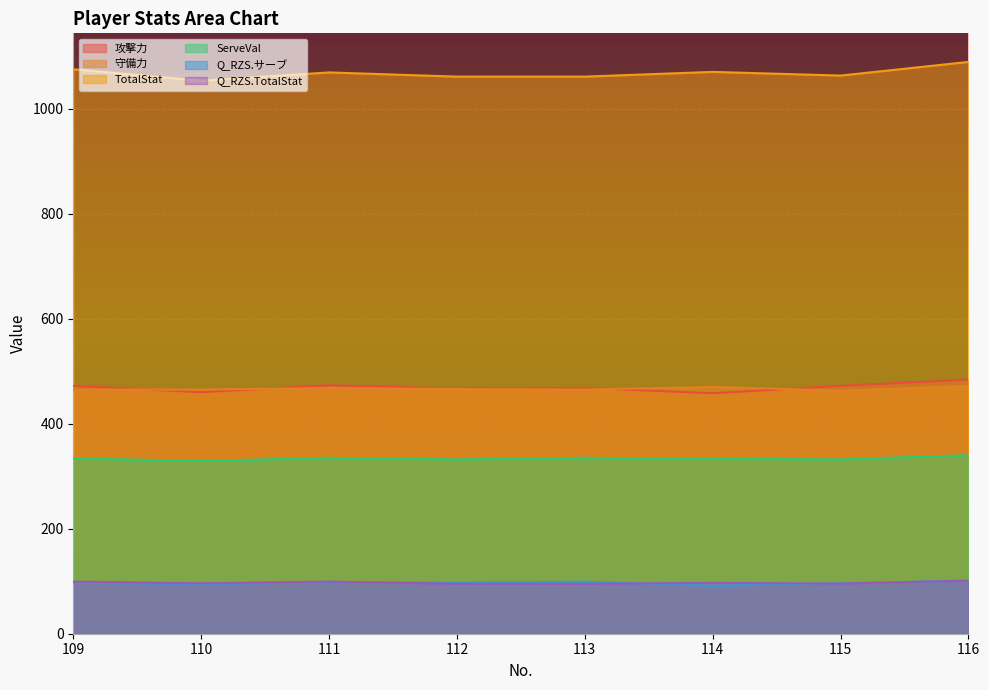

At which category does 攻撃力 reach its first local valley?

110